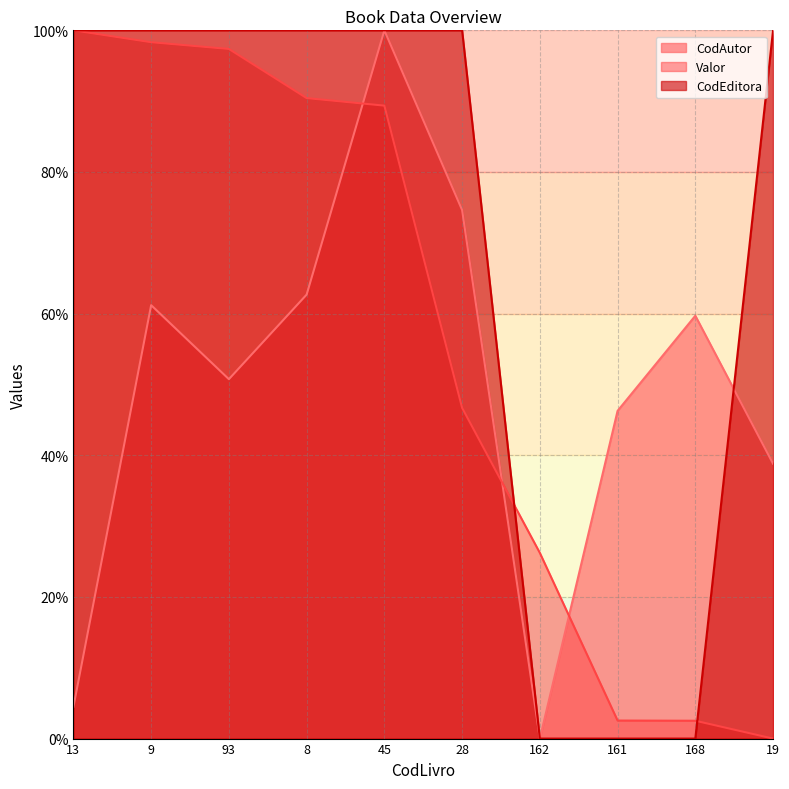

Does the chart display data point markers on the line(s)?

No